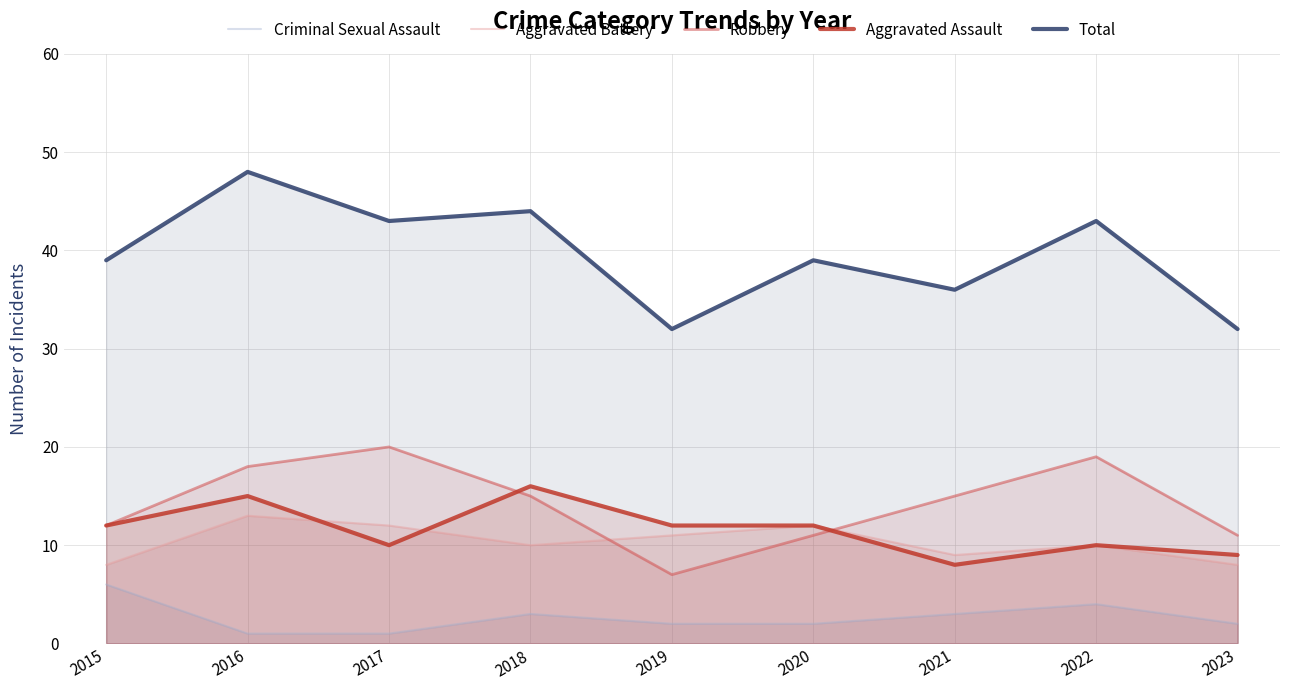

Does the chart have visible grid lines?

Yes